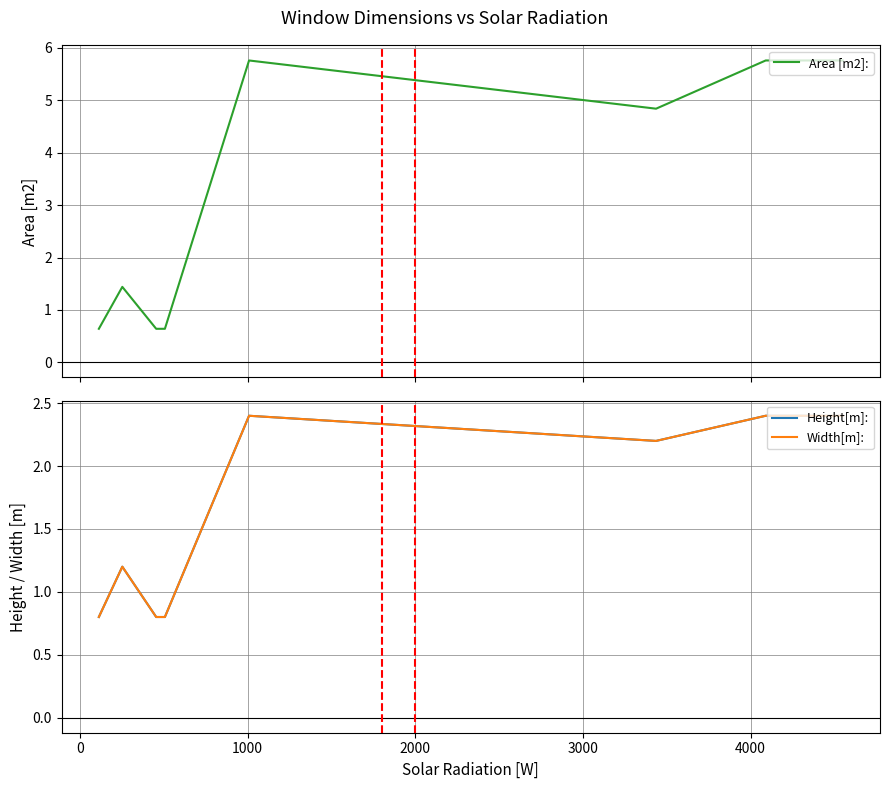

Reading left to right, list all the values displayed in this chart.

Area [m2]:: 0.6	0.6	0.6	1.4	1.4	0.6	0.6	0.6	0.6	0.6	0.6	0.6	0.6	0.6	5.8	5.8	4.8	4.8	4.8	4.8	5.8	5.8	5.8	5.8
Height[m]:: 0.8	0.8	0.8	1.2	1.2	0.8	0.8	0.8	0.8	0.8	0.8	0.8	0.8	0.8	2.4	2.4	2.2	2.2	2.2	2.2	2.4	2.4	2.4	2.4
Width[m]:: 0.8	0.8	0.8	1.2	1.2	0.8	0.8	0.8	0.8	0.8	0.8	0.8	0.8	0.8	2.4	2.4	2.2	2.2	2.2	2.2	2.4	2.4	2.4	2.4